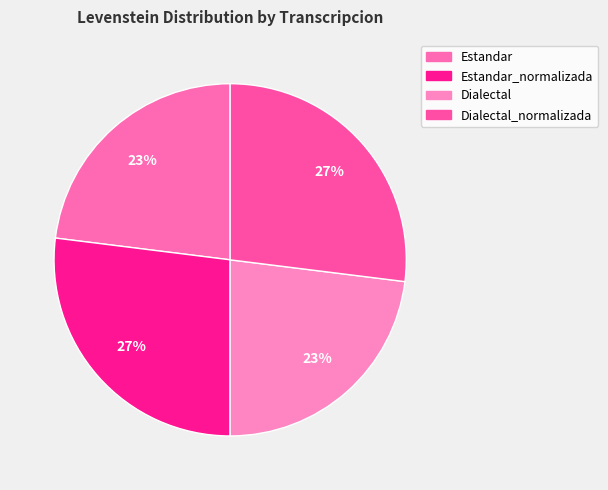

What is the largest slice in the pie chart?

Estandar_normalizada